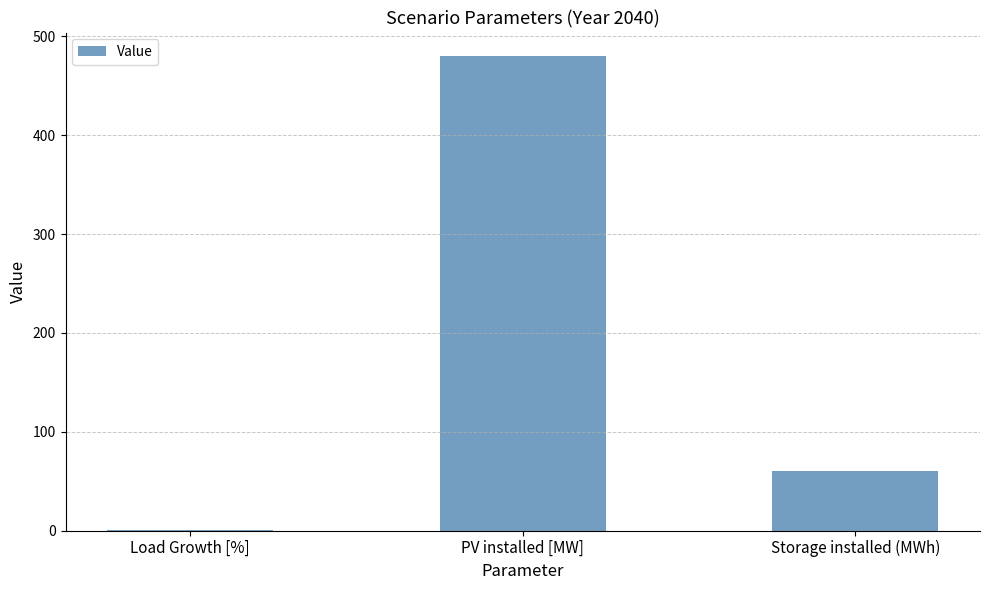

What is the maximum value shown in the chart?

480.0